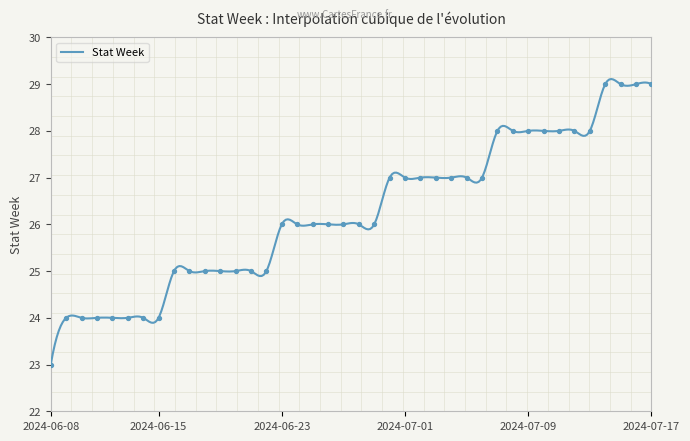

Between 2024-07-04 and 2024-06-30, which is larger?

2024-07-04